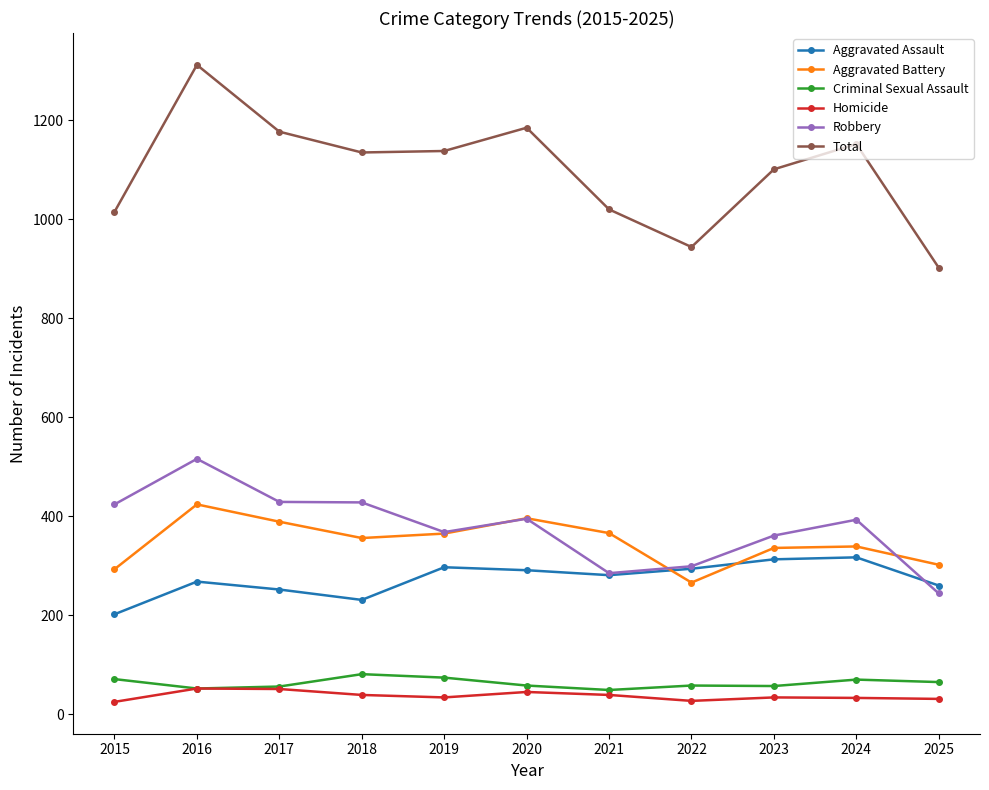

What are all the series names shown in the legend?

Aggravated Assault, Aggravated Battery, Criminal Sexual Assault, Homicide, Robbery, Total